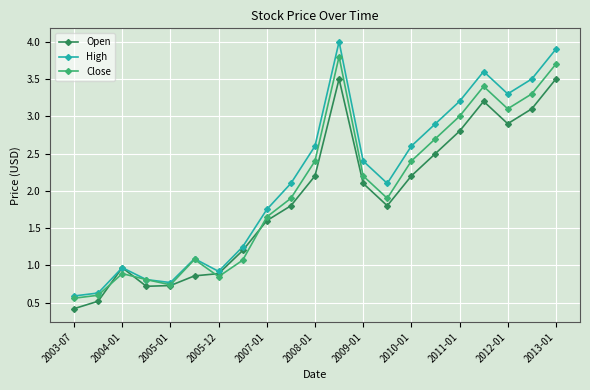

Rank the series by their average value, from lowest to highest.

Open, Close, High